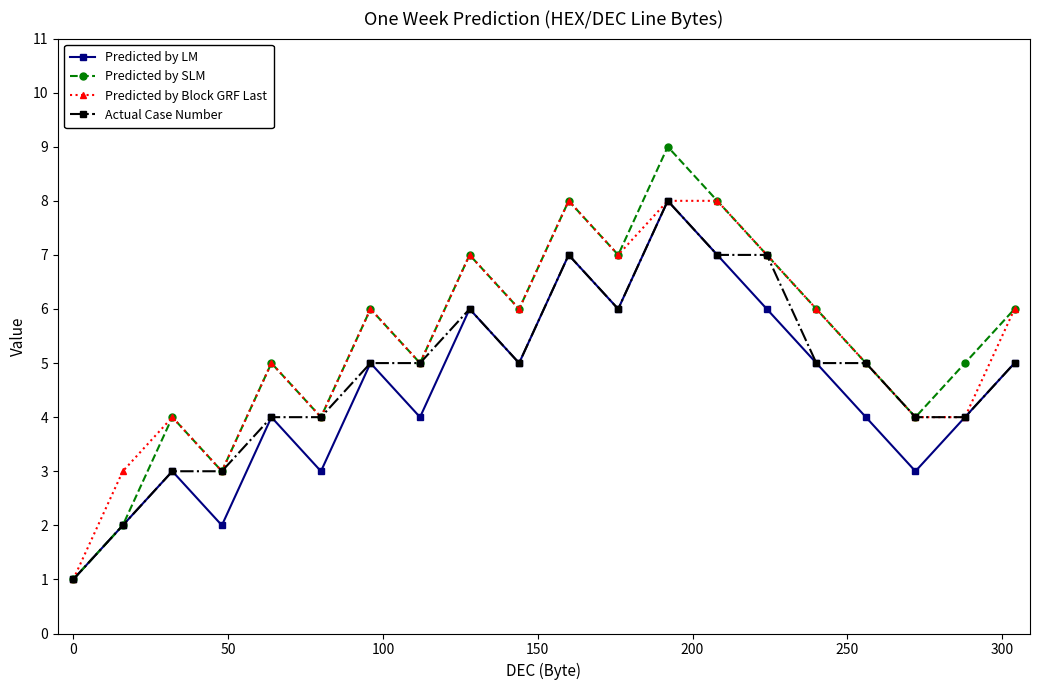

What is the highest value of the Predicted by LM series?

8